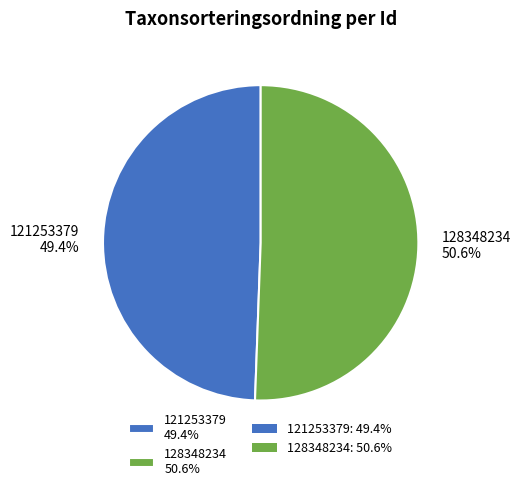

How many slices are in this pie chart?

2